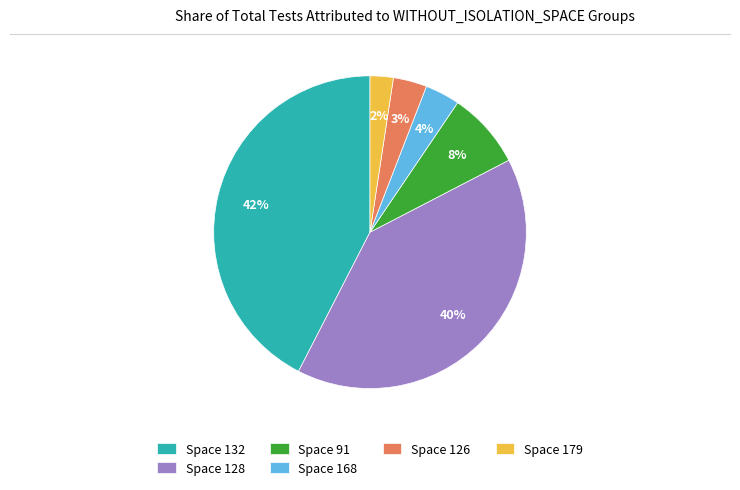

Is there any slice that represents more than half of the pie?

No